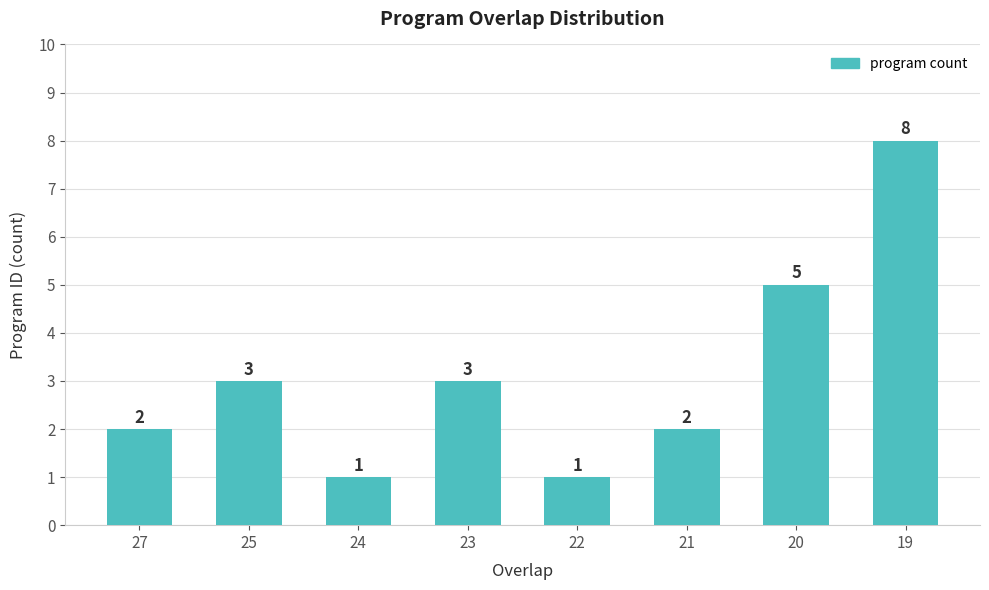

What is the average value?

3